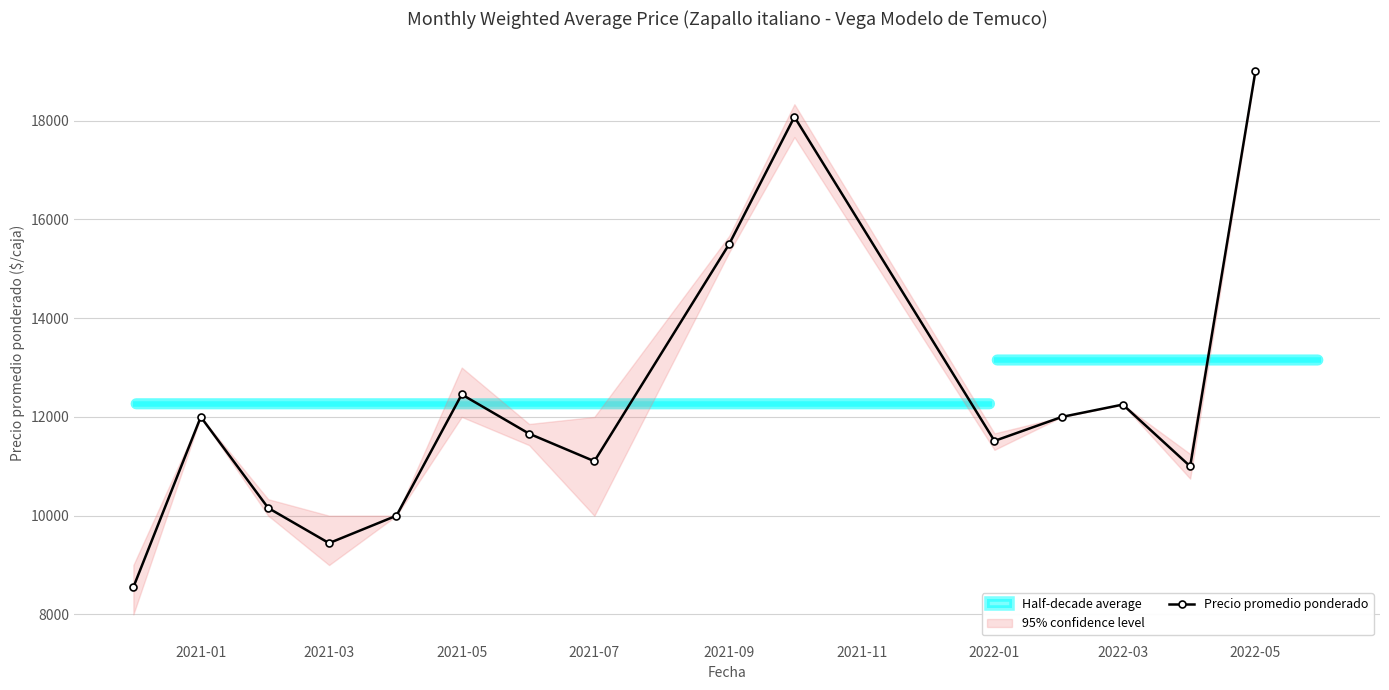

How many interior local valleys does the Precio promedio ponderado series have?

4